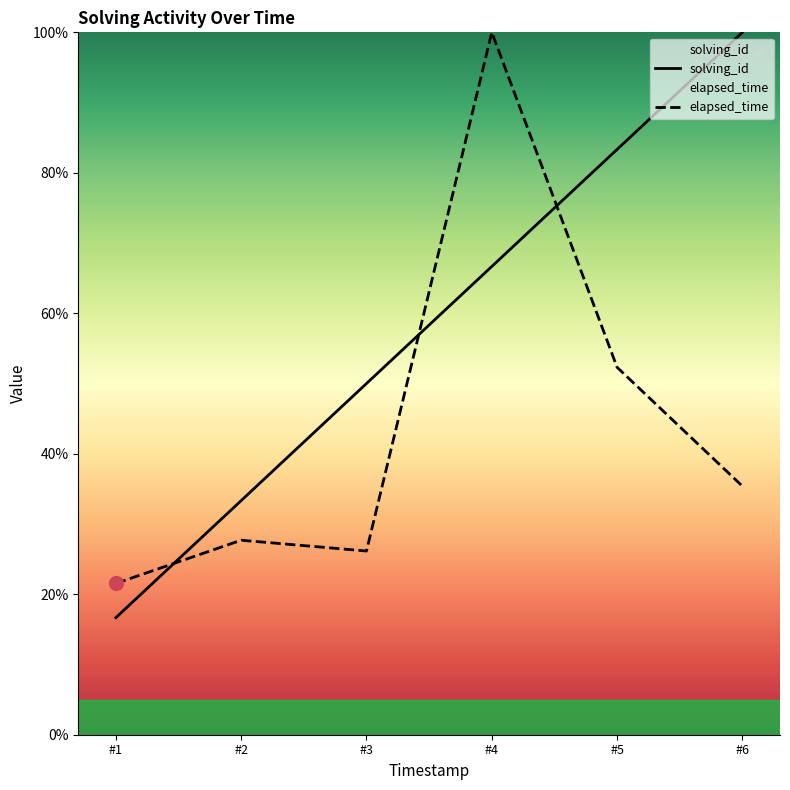

True or false: solving_id and elapsed_time intersect in this chart.

True